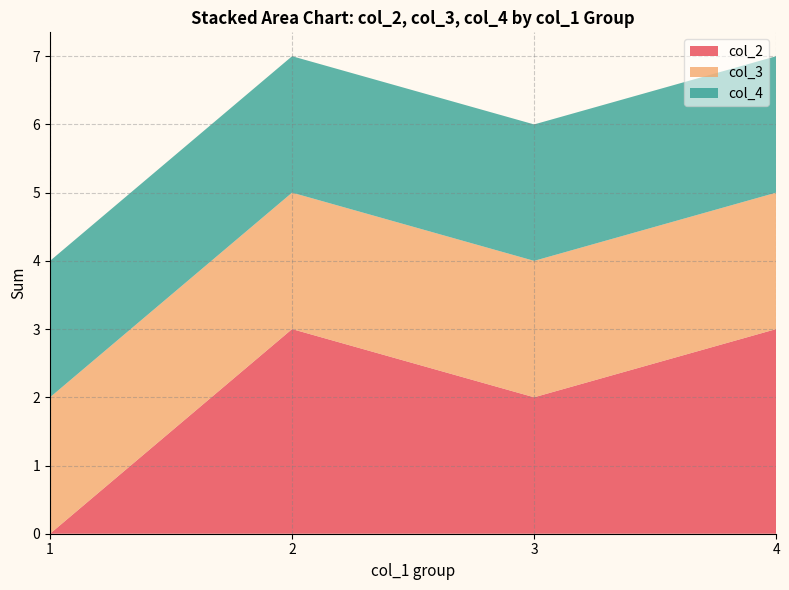

Does the chart have visible grid lines?

Yes